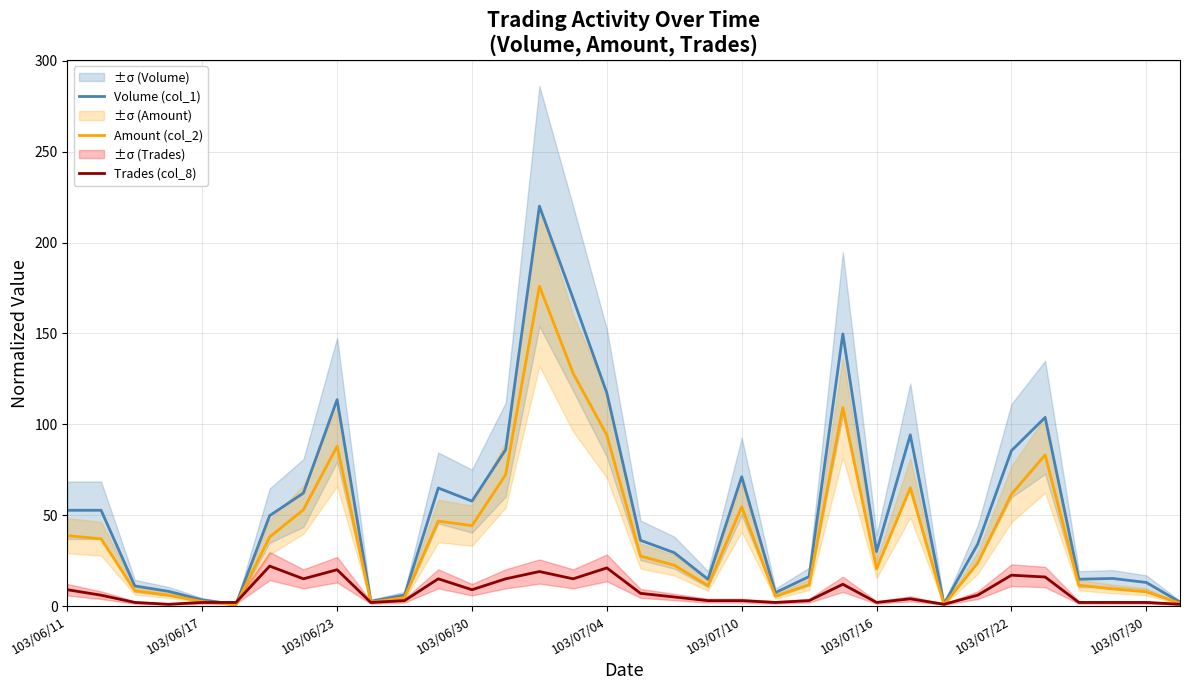

Rank the series by their average value, from highest to lowest.

Volume (col_1), Amount (col_2), Trades (col_8)